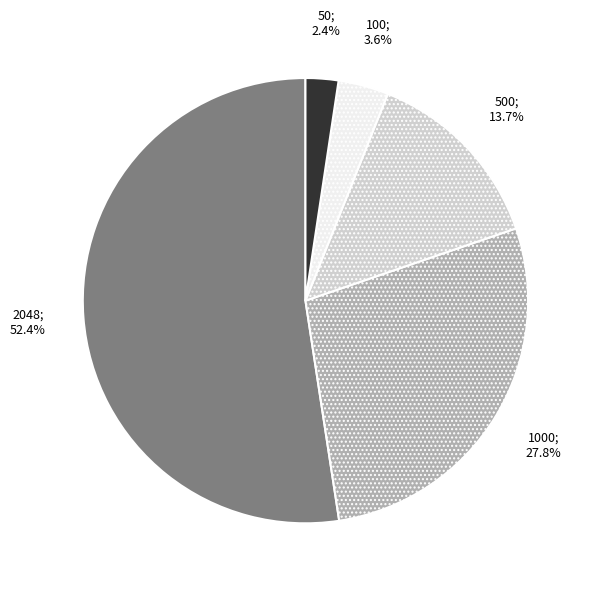

Does any single category account for the majority?

Yes